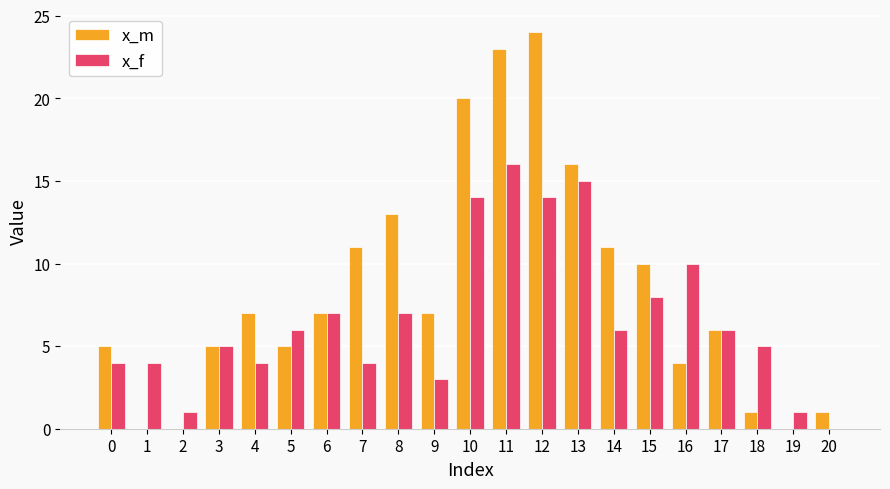

True or false: x_f has a value of 28 at 11.

False